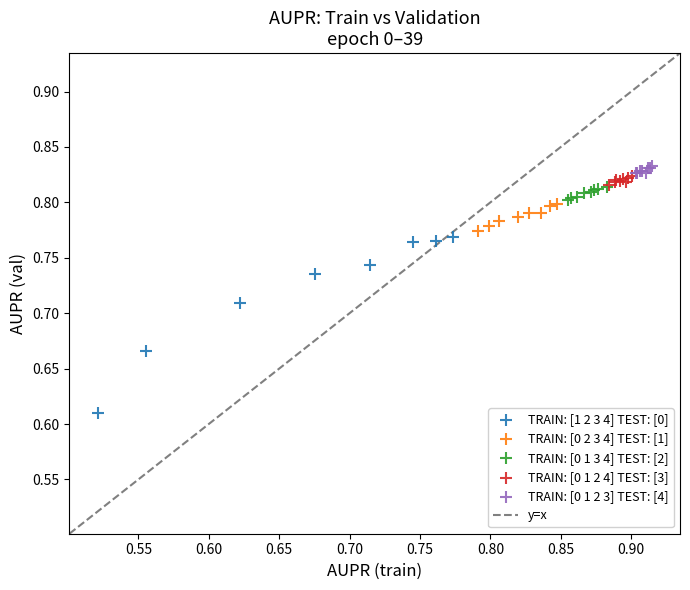

Which series reaches the minimum Y coordinate?

TRAIN: [1 2 3 4] TEST: [0]